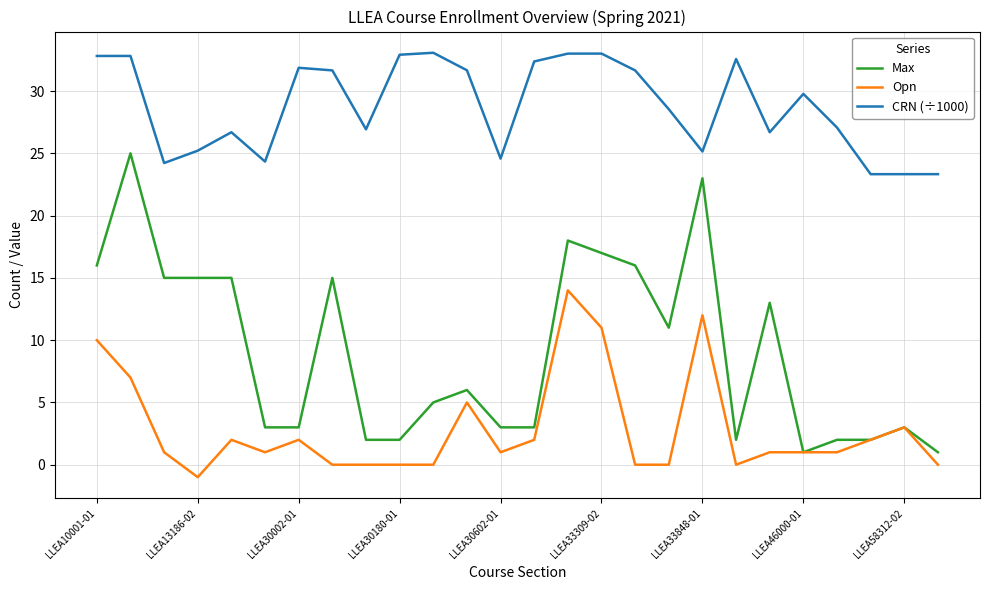

Which series has the largest total across all categories?

CRN (÷1000)